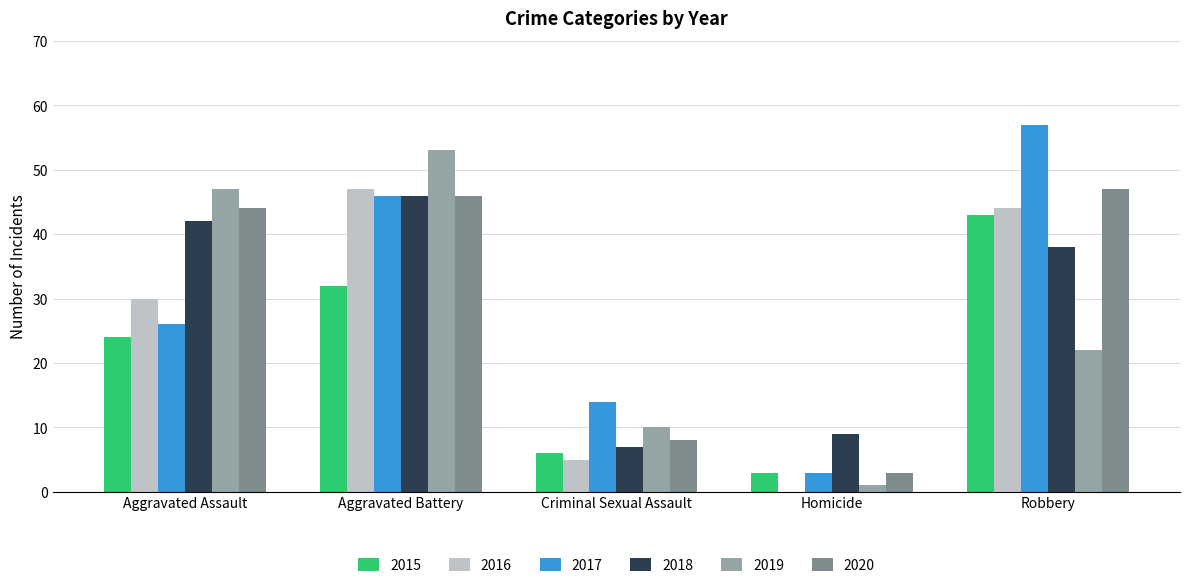

The value of 2018 at Homicide is 2. True or false?

False